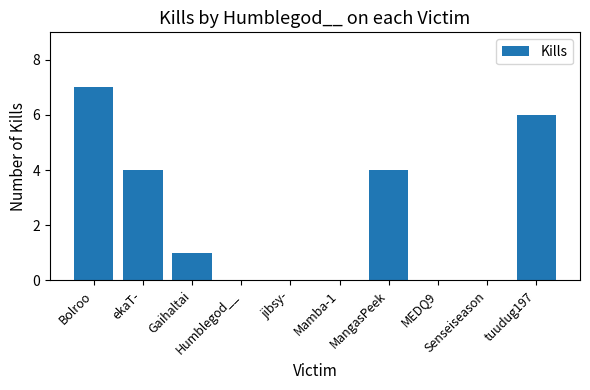

What is the difference between the values at MEDQ9 and Bolroo?

7